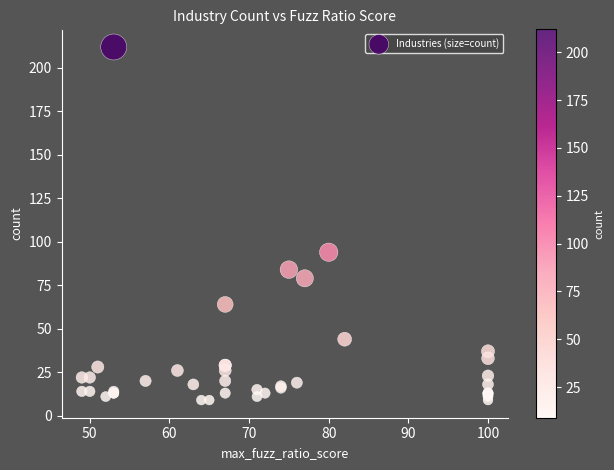

What Y value in the scatter plot is closest to 110?

94